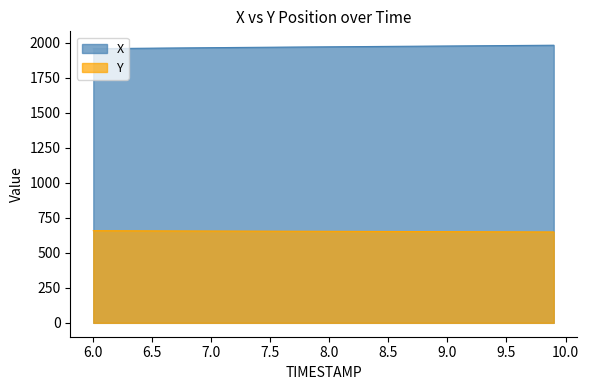

True or false: Y and X intersect in this chart.

False